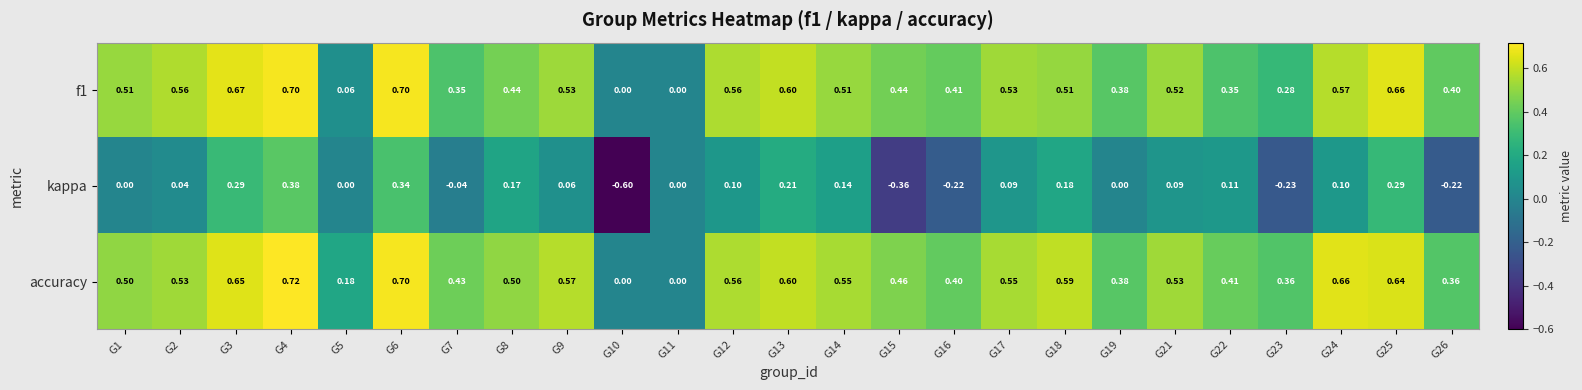

Which series changed the most between G1 and G18?

kappa